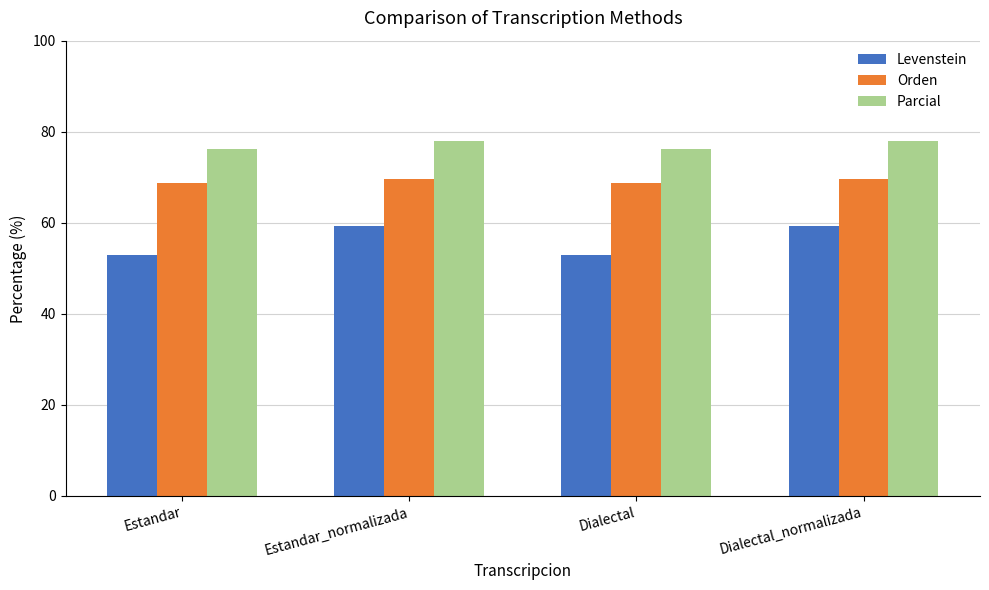

What is the greatest value displayed?

78.0